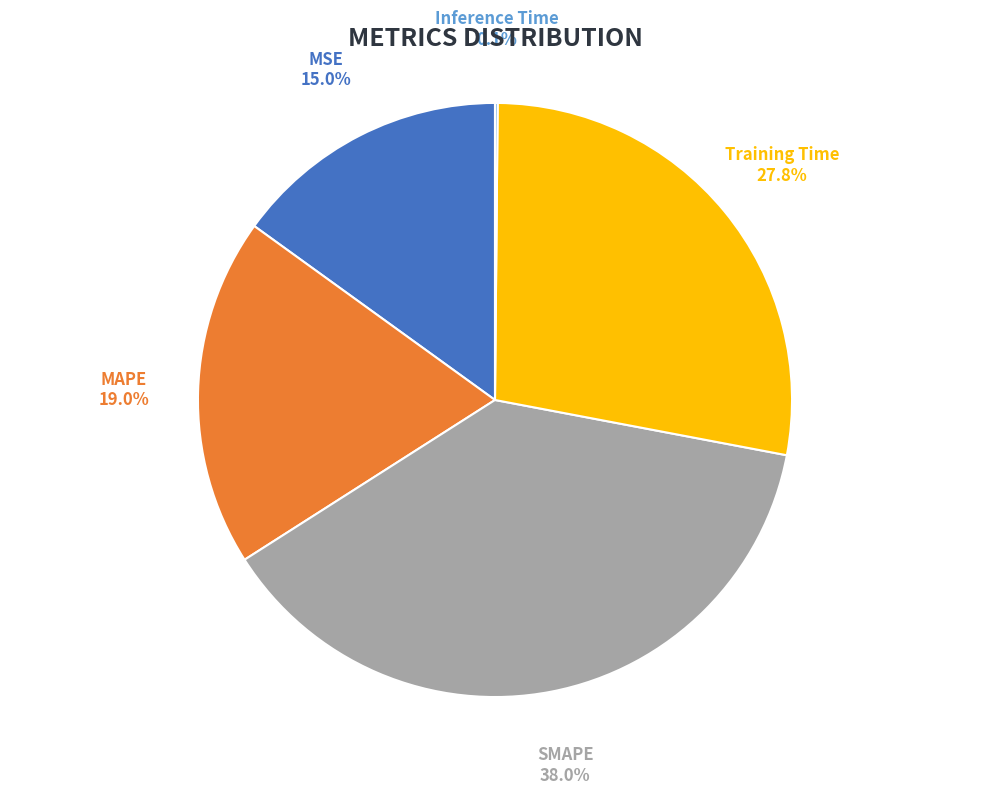

Is there any slice that represents more than half of the pie?

No